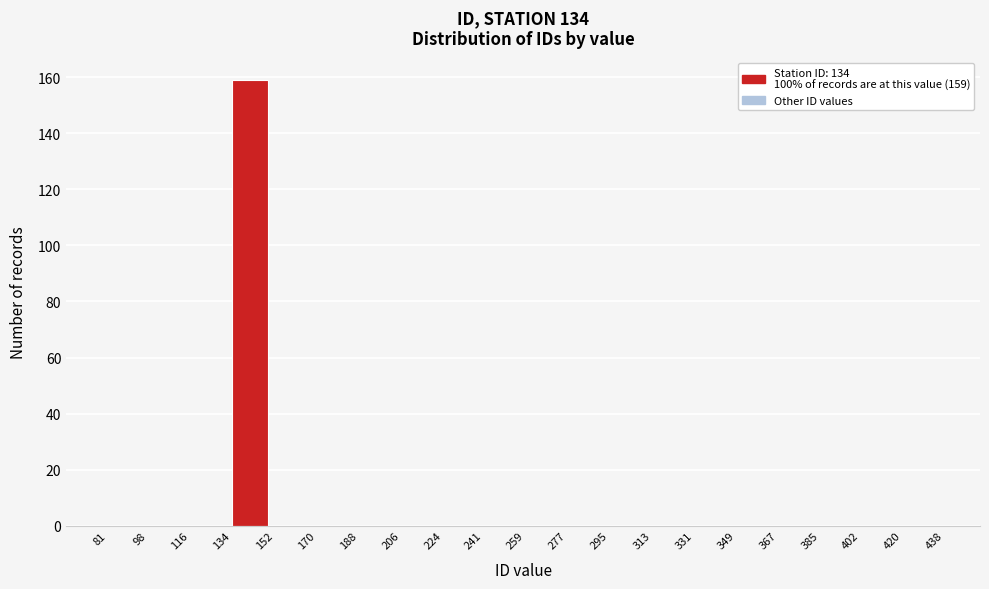

Over which range of the x-axis is the bar tallest?

134 to 152